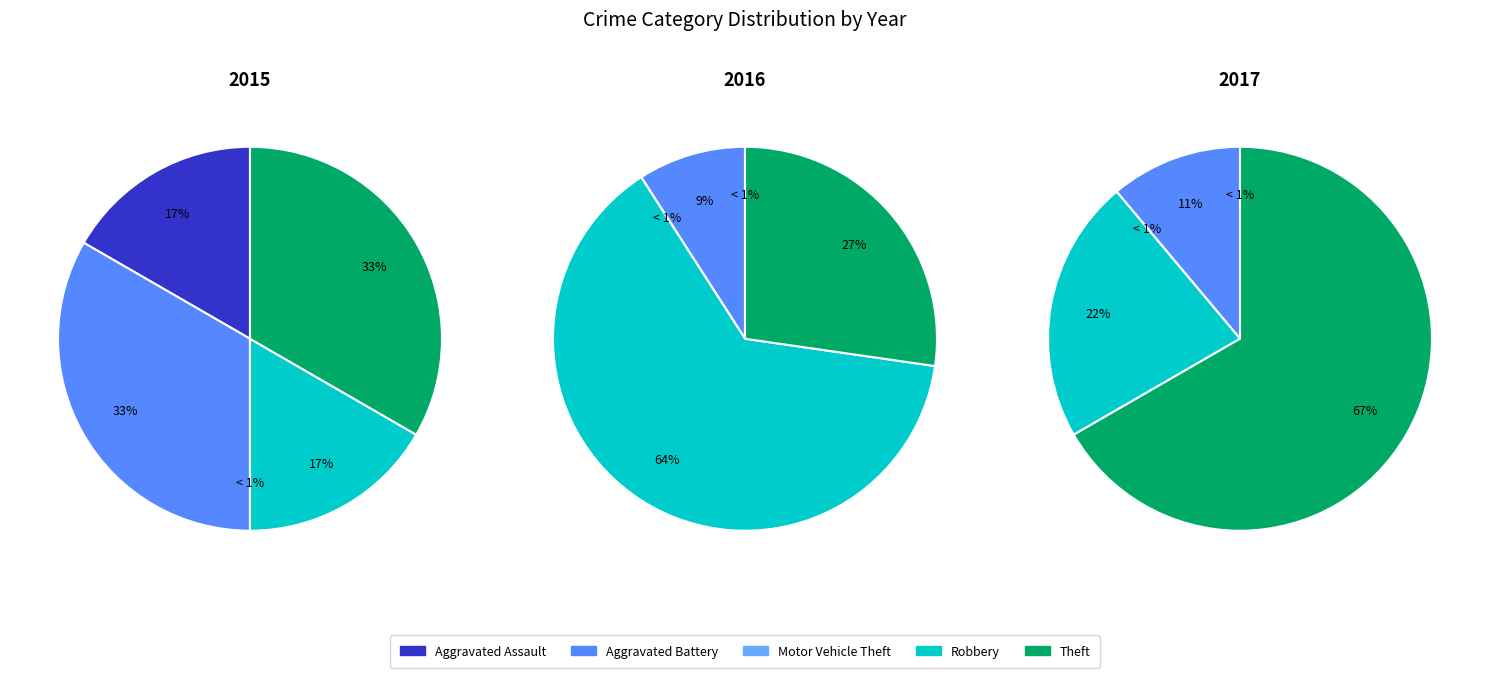

What percentage is the Theft slice, to the nearest percent?

67%